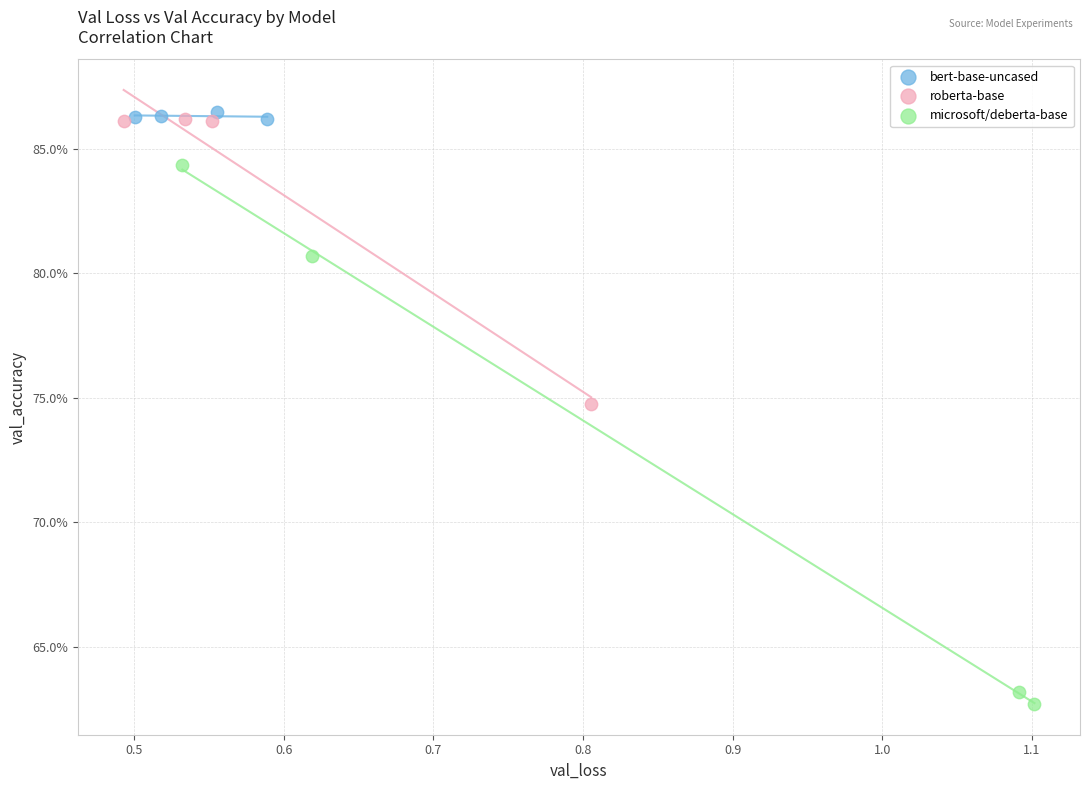

What are all the series names shown in the legend?

bert-base-uncased, roberta-base, microsoft/deberta-base